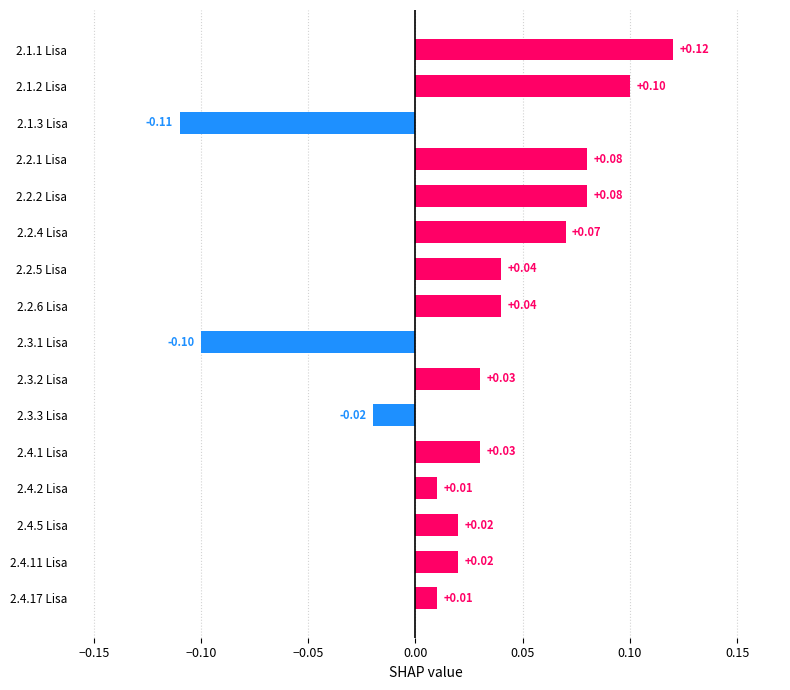

What is the sum of all values?

0.4